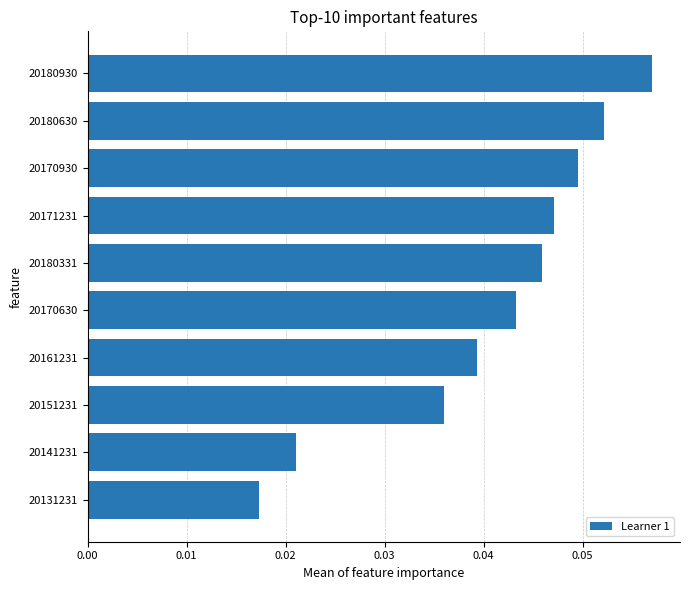

At which label is the value closest to 0?

20131231